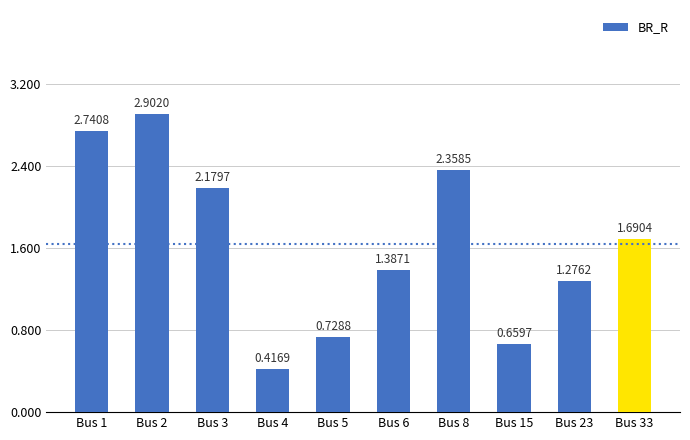

Rank the categories by value from highest to lowest.

Bus 2, Bus 1, Bus 8, Bus 3, Bus 33, Bus 6, Bus 23, Bus 5, Bus 15, Bus 4